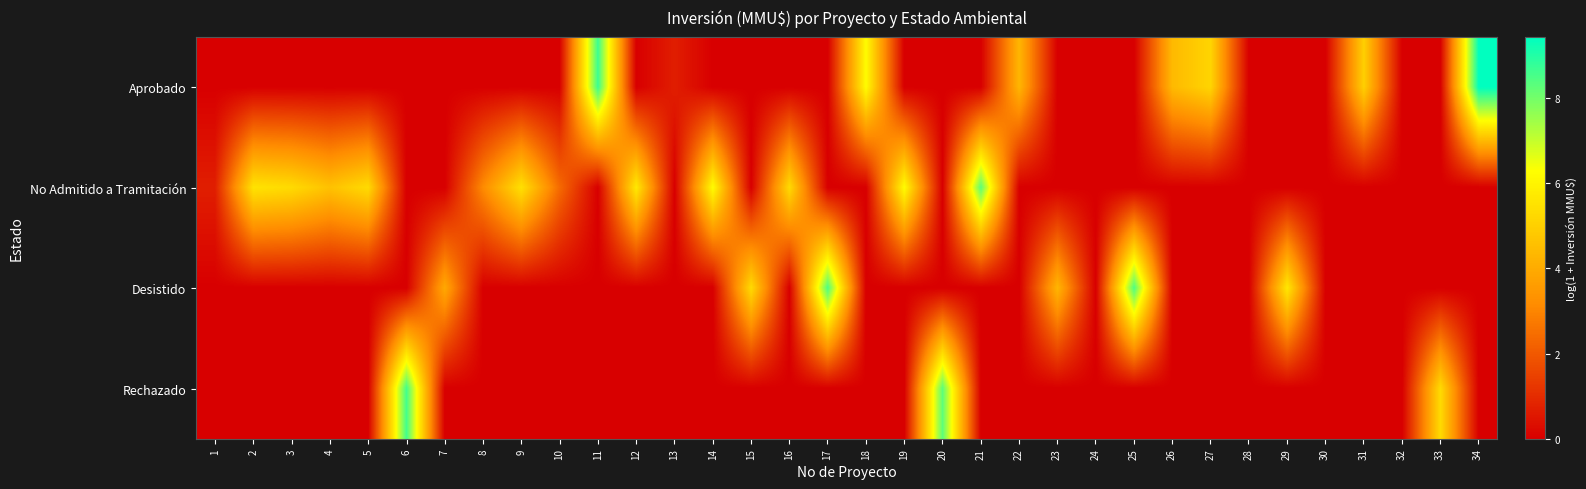

Reading right to left, extract all data points from this chart.

Aprobado: 34=9.4	33=0.0	32=0.0	31=5.0	30=0.0	29=0.0	28=0.0	27=5.1	26=4.4	25=0.0	24=0.0	23=0.0	22=4.3	21=0.0	20=0.0	19=0.0	18=6.2	17=0.0	16=0.0	15=0.0	14=0.0	13=0.7	12=0.0	11=8.7	10=0.0	9=0.0	8=0.0	7=0.0	6=0.0	5=0.0	4=0.0	3=0.0	2=0.0	1=0.0
No Admitido a Tramitación: 34=0.0	33=0.0	32=0.0	31=0.0	30=0.0	29=0.0	28=0.0	27=0.0	26=0.0	25=0.0	24=0.0	23=0.0	22=0.0	21=8.3	20=0.0	19=6.2	18=0.0	17=0.0	16=5.3	15=0.0	14=6.2	13=0.0	12=5.7	11=0.0	10=2.4	9=5.5	8=3.1	7=0.0	6=0.0	5=5.3	4=4.6	3=5.3	2=5.5	1=0.7
Desistido: 34=0.0	33=0.0	32=0.0	31=0.0	30=0.0	29=5.7	28=0.0	27=0.0	26=0.0	25=8.5	24=0.0	23=4.3	22=0.0	21=0.0	20=0.0	19=0.0	18=0.0	17=8.5	16=0.0	15=5.3	14=0.0	13=0.0	12=0.0	11=0.0	10=0.0	9=0.0	8=0.0	7=3.9	6=0.0	5=0.0	4=0.0	3=0.0	2=0.0	1=0.0
Rechazado: 34=0.0	33=5.3	32=0.0	31=0.0	30=0.0	29=0.0	28=0.0	27=0.0	26=0.0	25=0.0	24=0.0	23=0.0	22=0.0	21=0.0	20=8.3	19=0.0	18=0.0	17=0.0	16=0.0	15=0.0	14=0.0	13=0.0	12=0.0	11=0.0	10=0.0	9=0.0	8=0.0	7=0.0	6=8.6	5=0.0	4=0.0	3=0.0	2=0.0	1=0.0